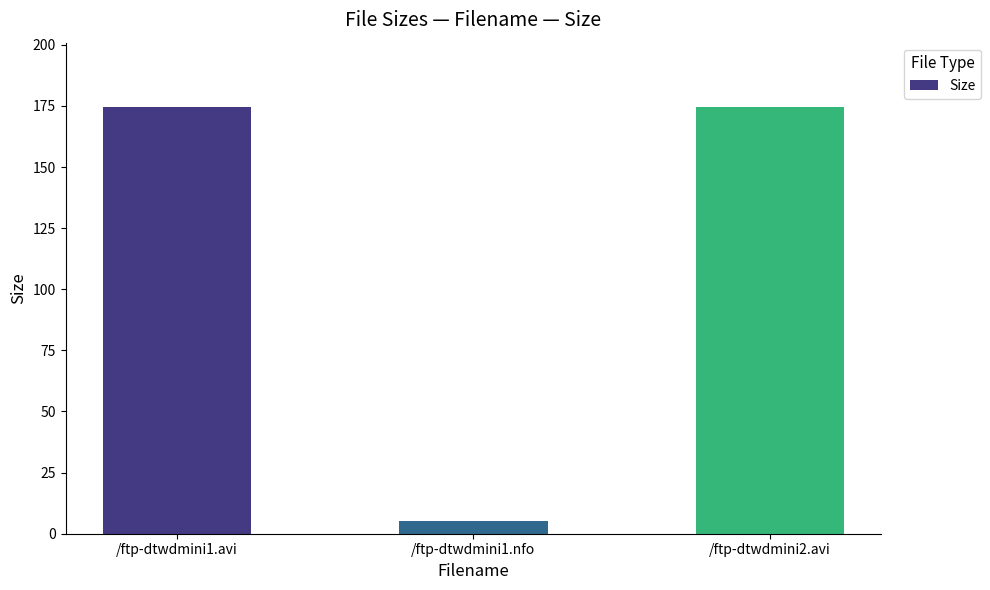

True or false: the data shows 174.7 at /ftp-dtwdmini1.avi.

True